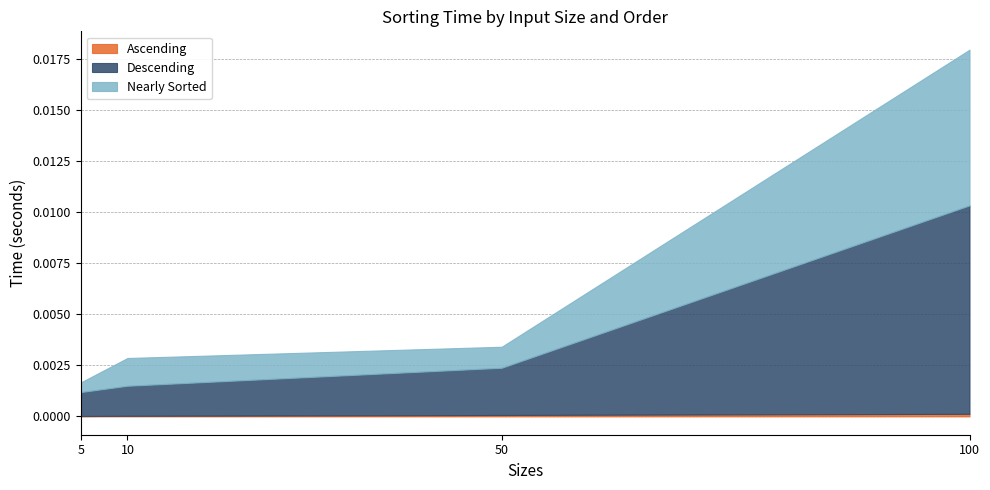

At 100, list the series in order from largest to smallest.

Descending, Nearly Sorted, Ascending